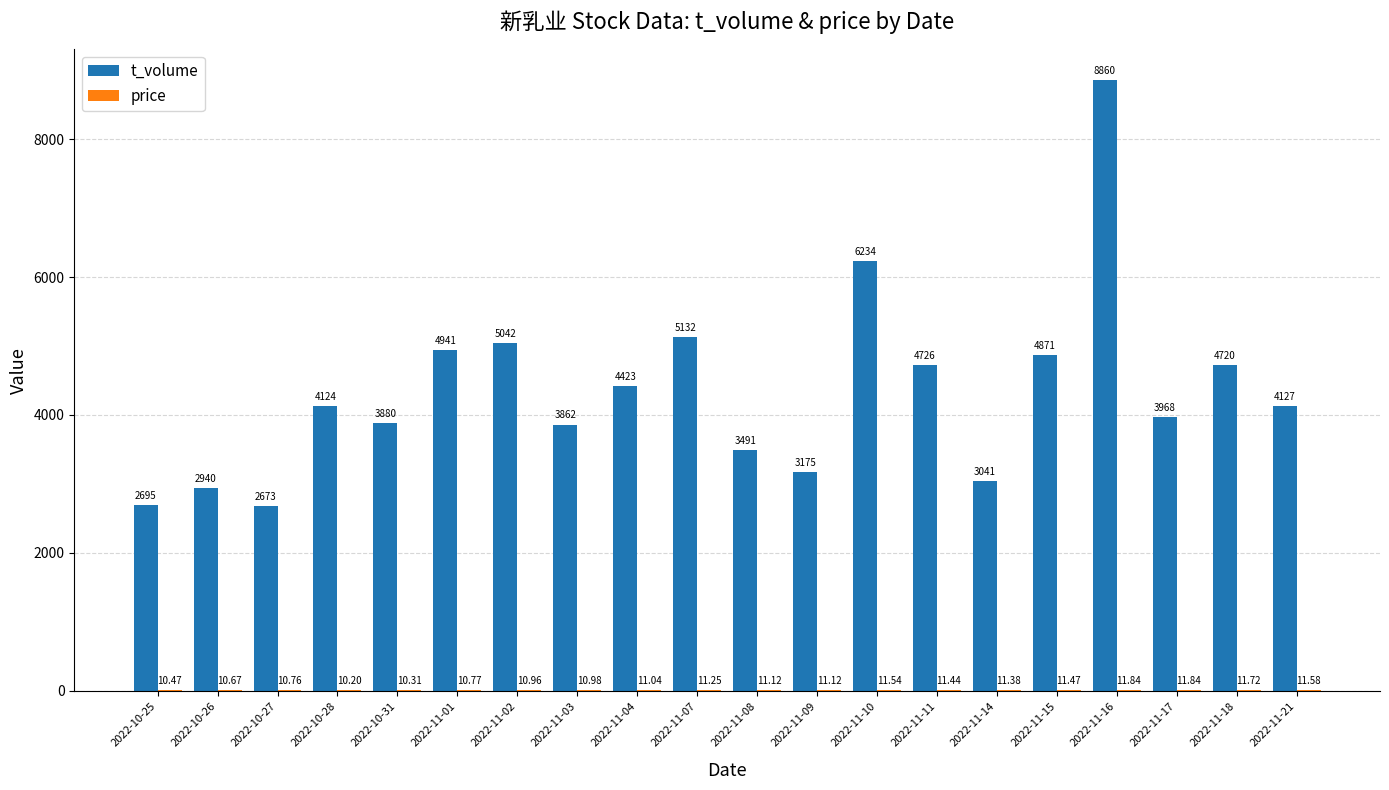

Which series has the largest total across all categories?

t_volume